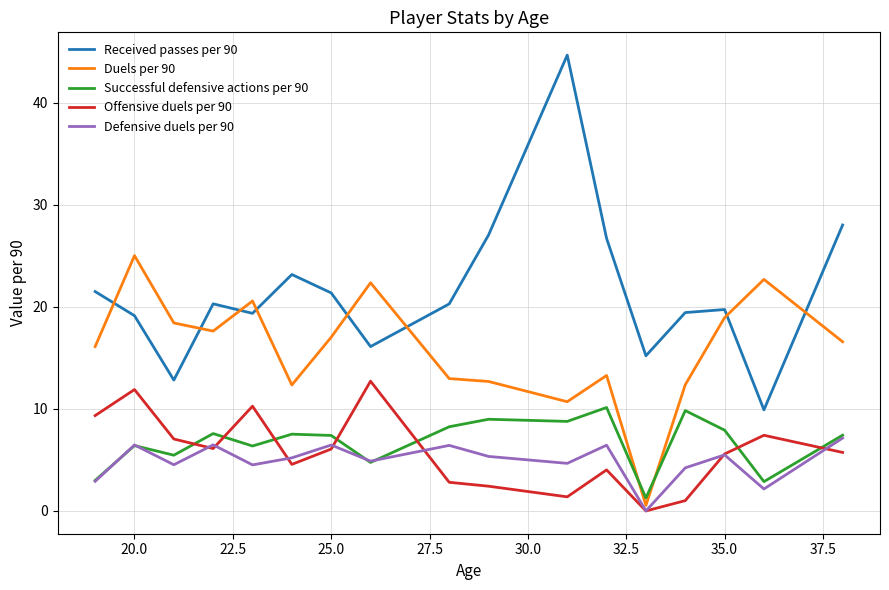

True or false: Received passes per 90 and Offensive duels per 90 intersect in this chart.

False